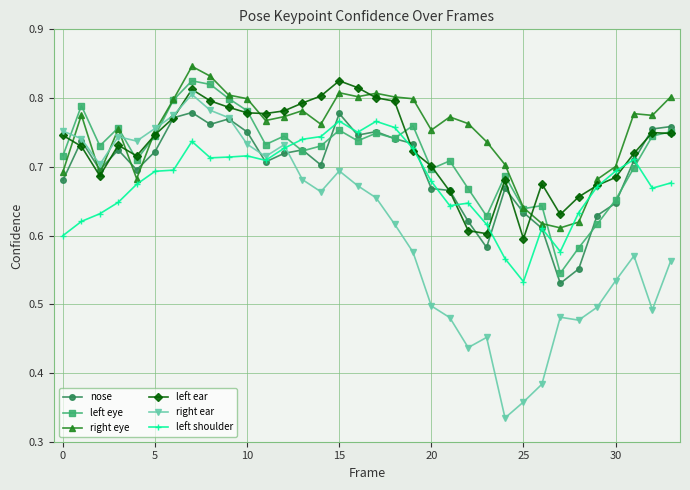

Which series has the largest total across all categories?

right eye